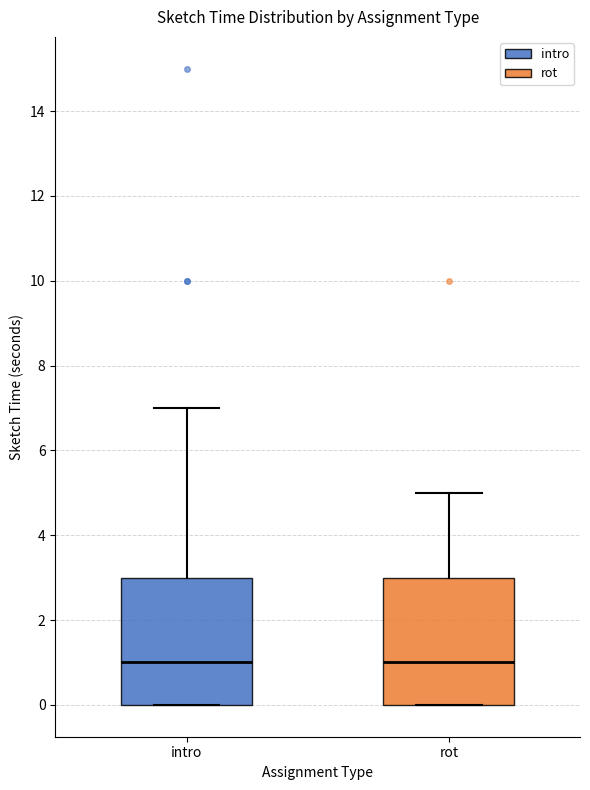

Reading left to right, transcribe this box plot: for each box, give where its median line is, the range the box spans, and where its two whiskers end, as read against the y-axis. The values are not printed on the chart, so give them approximately, as read against the axis.

intro: median 1, box 0 to 3, whiskers 0 to 7
rot: median 1, box 0 to 3, whiskers 0 to 5